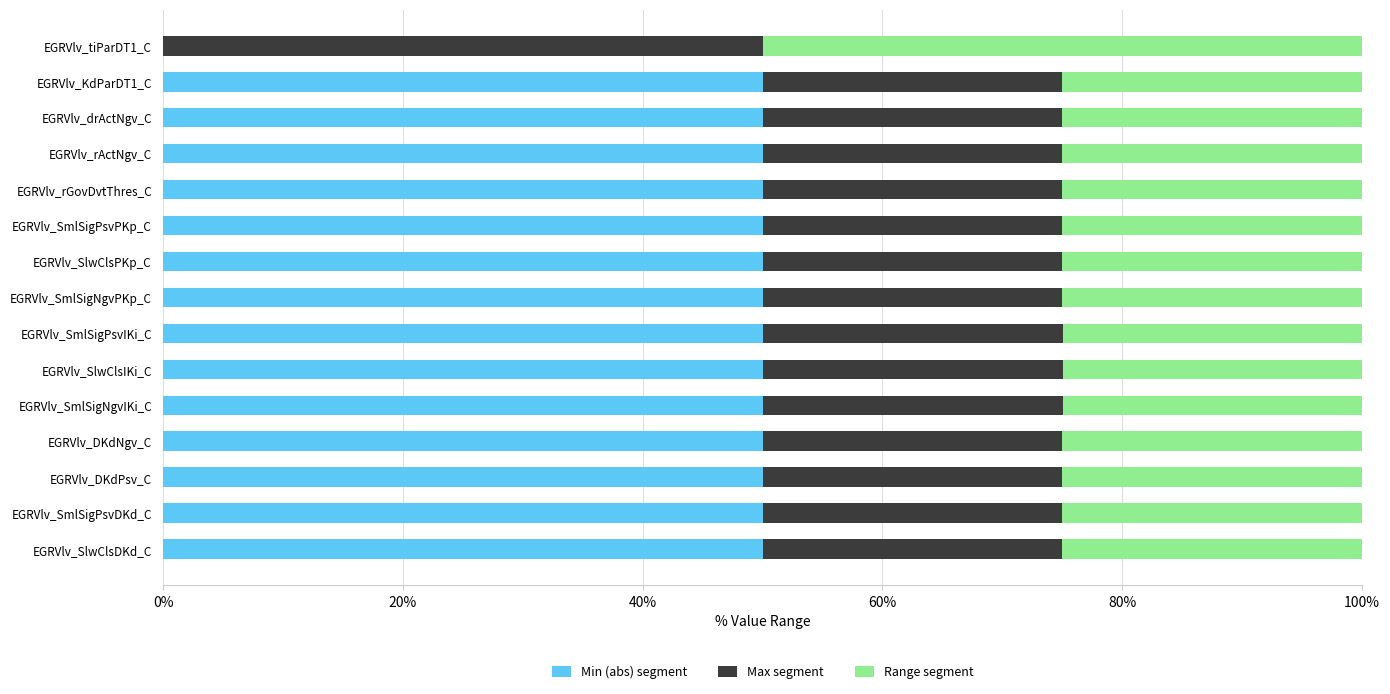

True or false: Min (abs) segment has a value of 82.3 at EGRVlv_SlwClsIKi_C.

False